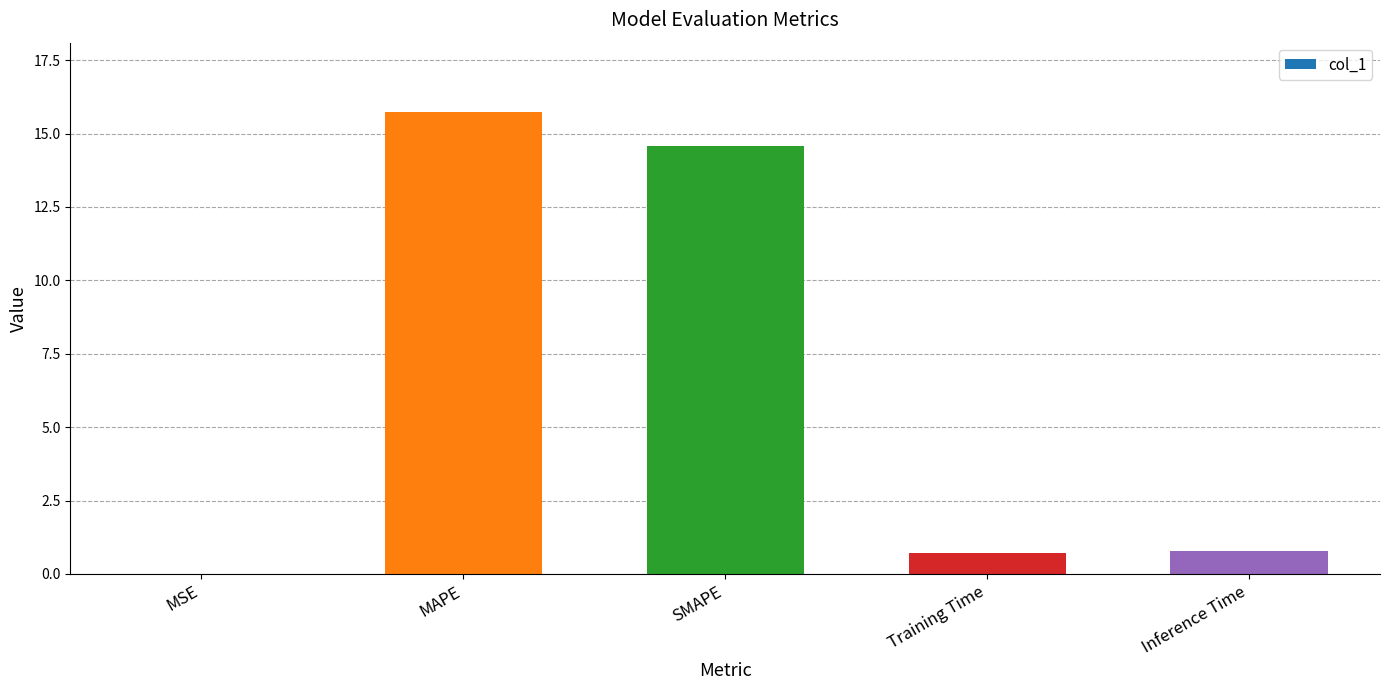

True or false: the data shows 6.2 at SMAPE.

False